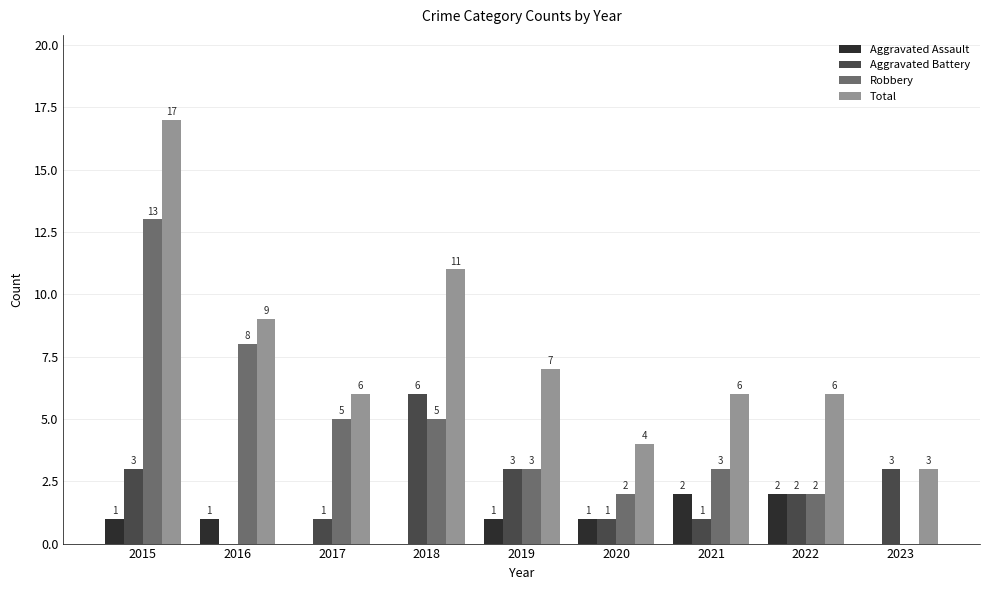

What is the sum of the Aggravated Battery values at 2019 and 2015?

6